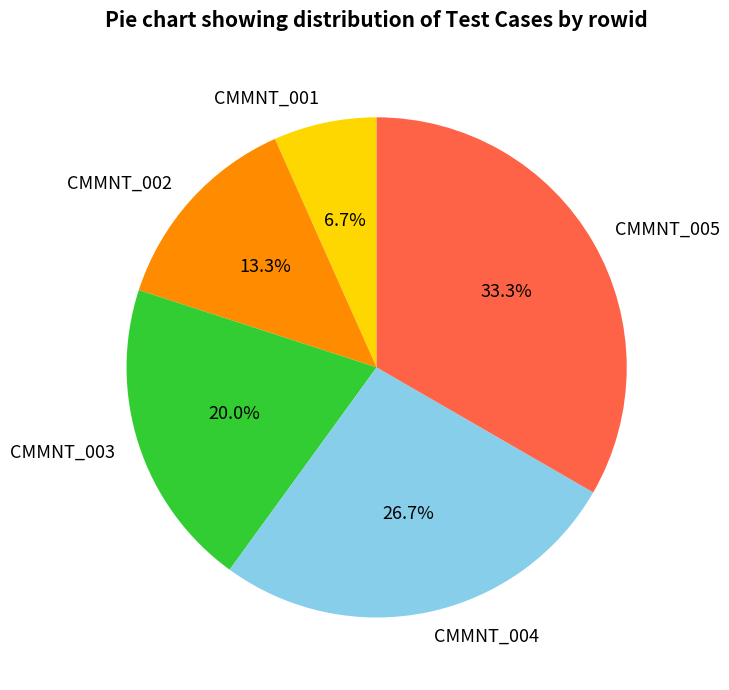

Approximately how many times larger is the value at CMMNT_003 compared to CMMNT_005?

0.6